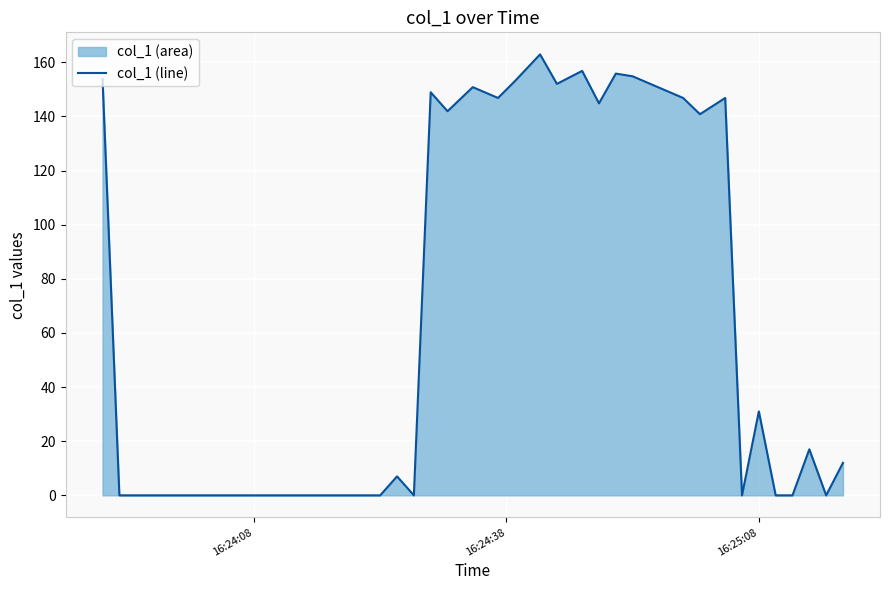

What is the difference between the maximum and minimum values?

162.9